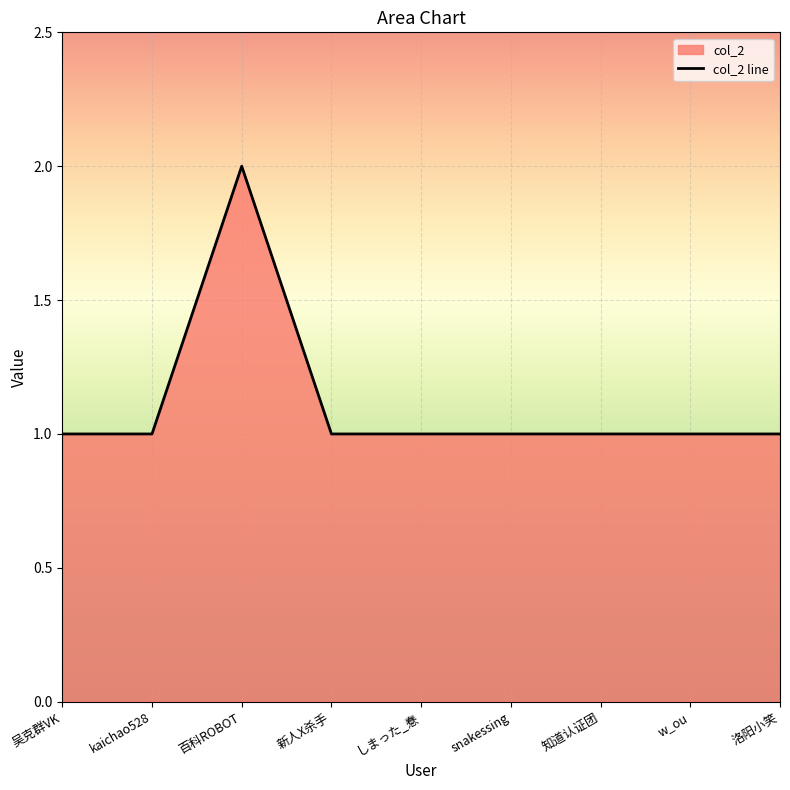

True or false: there are more than 1 points higher than both neighbors.

False